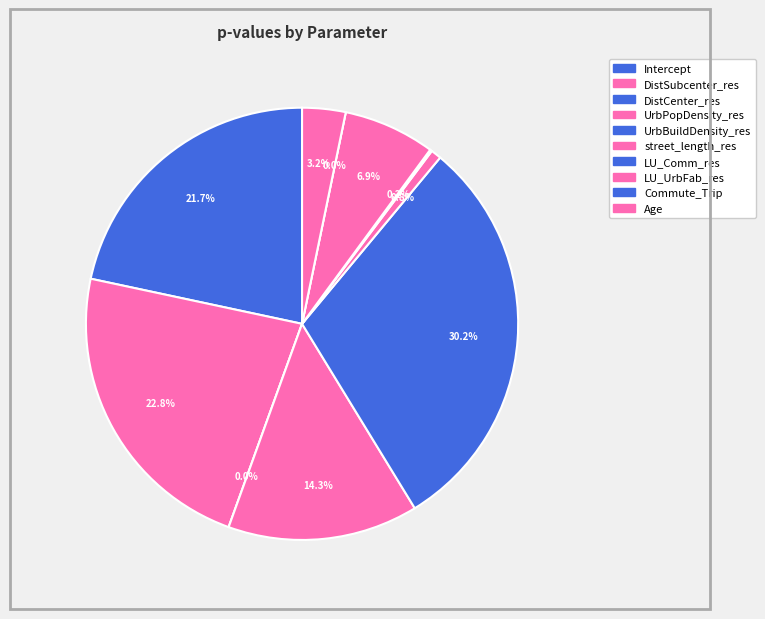

Combined, do street_length_res and Commute_Trip account for over 50%?

No